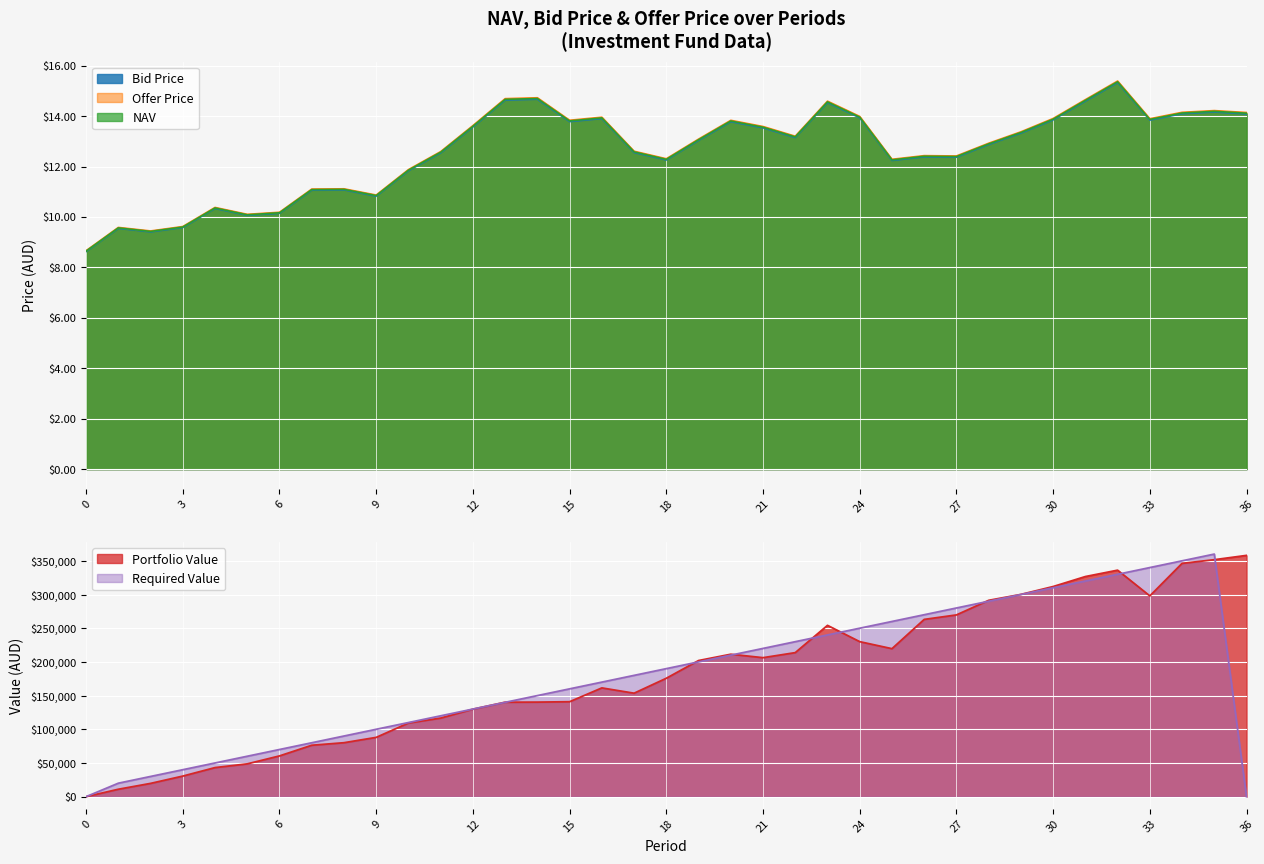

At which label does NAV first exceed 13?

12